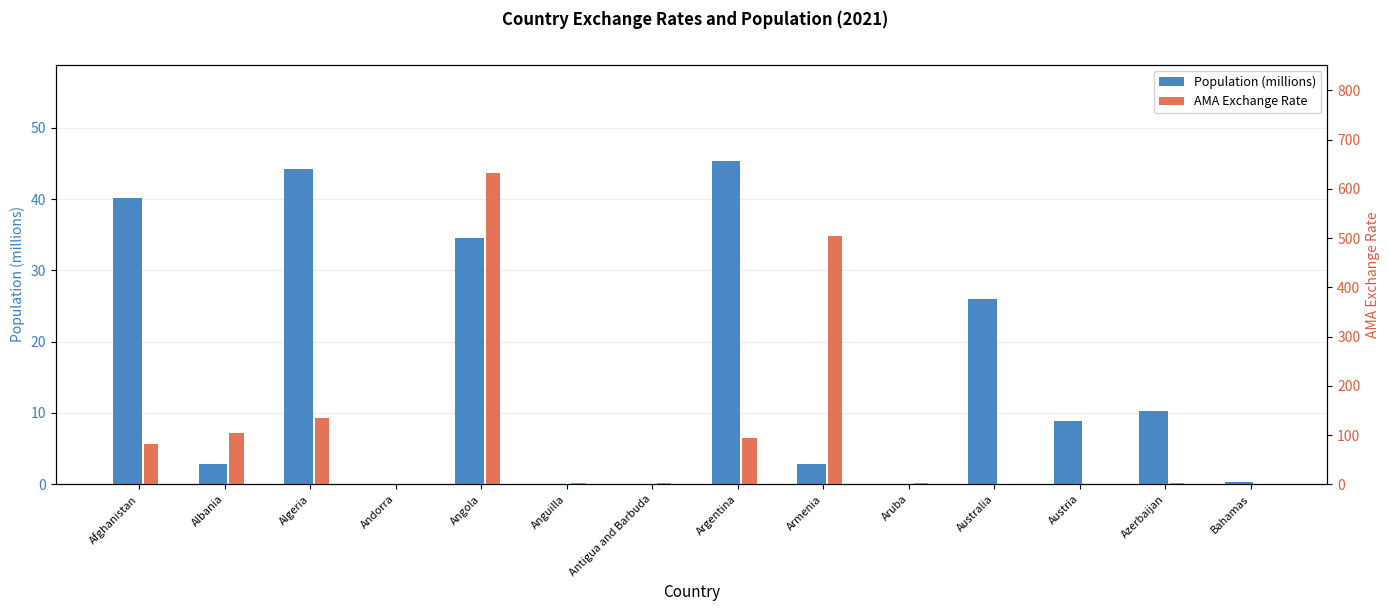

Reading left to right, transcribe all the data shown in this chart.

Population (millions): Afghanistan=40.1	Albania=2.9	Algeria=44.2	Andorra=0.1	Angola=34.5	Anguilla=0.0	Antigua and Barbuda=0.1	Argentina=45.3	Armenia=2.8	Aruba=0.1	Australia=25.9	Austria=8.9	Azerbaijan=10.3	Bahamas=0.4
AMA Exchange Rate: Afghanistan=82.5	Albania=103.5	Algeria=135.1	Andorra=0.8	Angola=631.4	Anguilla=2.7	Antigua and Barbuda=2.7	Argentina=95.0	Armenia=503.8	Aruba=1.8	Australia=1.3	Austria=0.8	Azerbaijan=1.7	Bahamas=1.0